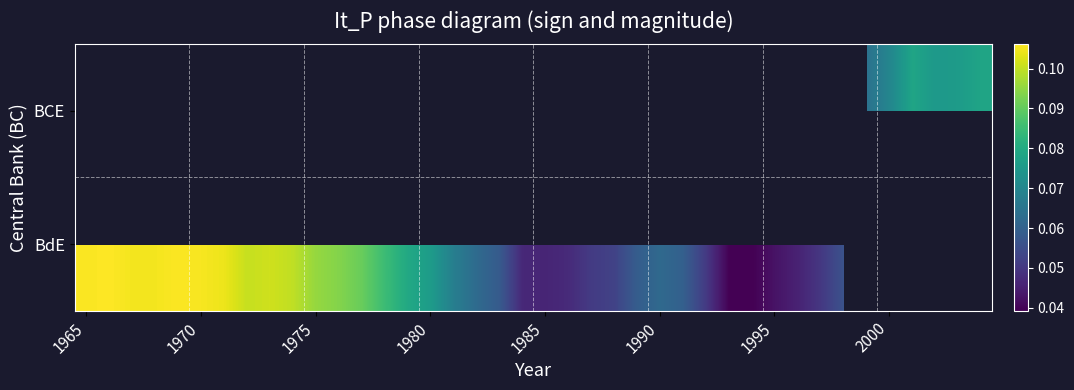

Which series has the widest spread of values?

BdE